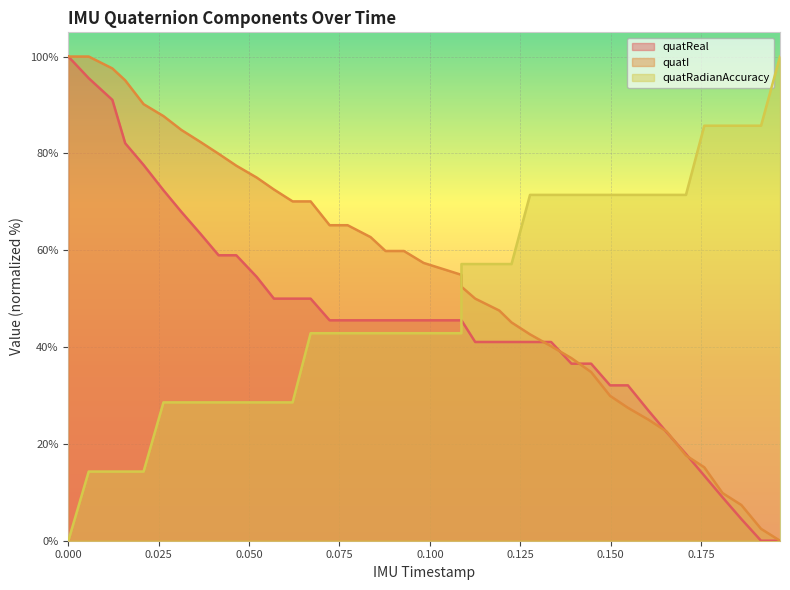

How many times do quatI and quatRadianAccuracy cross each other?

1